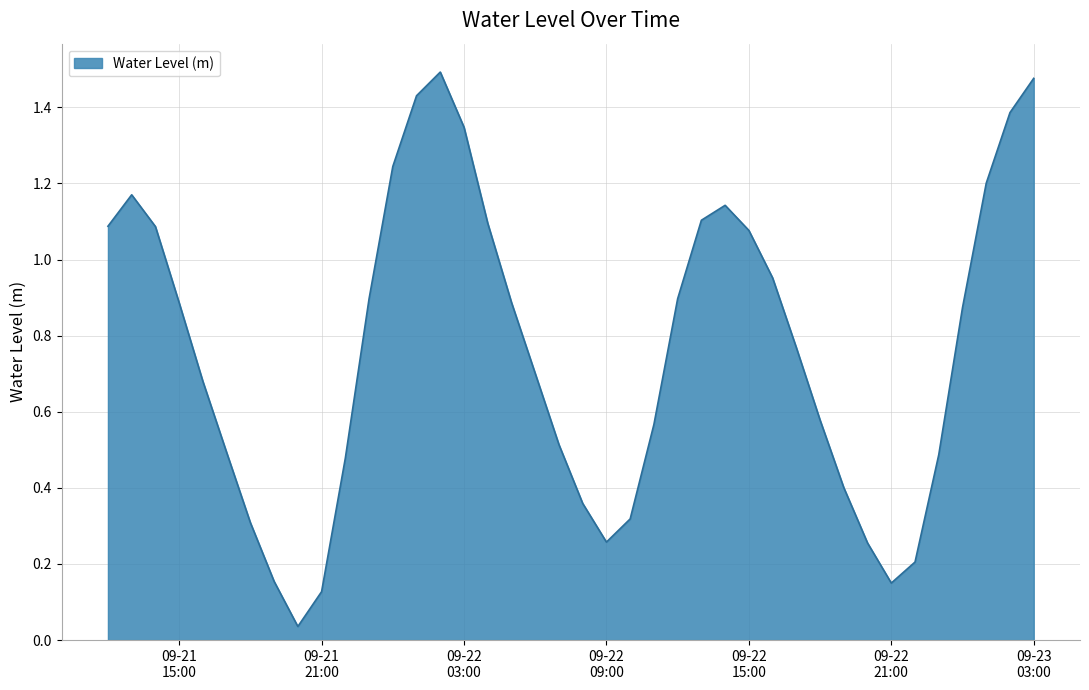

Reading left to right, extract all data points from this chart.

1.1	1.2	1.1	0.9	0.7	0.5	0.3	0.2	0.0	0.1	0.5	0.9	1.2	1.4	1.5	1.3	1.1	0.9	0.7	0.5	0.4	0.3	0.3	0.6	0.9	1.1	1.1	1.1	1.0	0.8	0.6	0.4	0.3	0.1	0.2	0.5	0.9	1.2	1.4	1.5